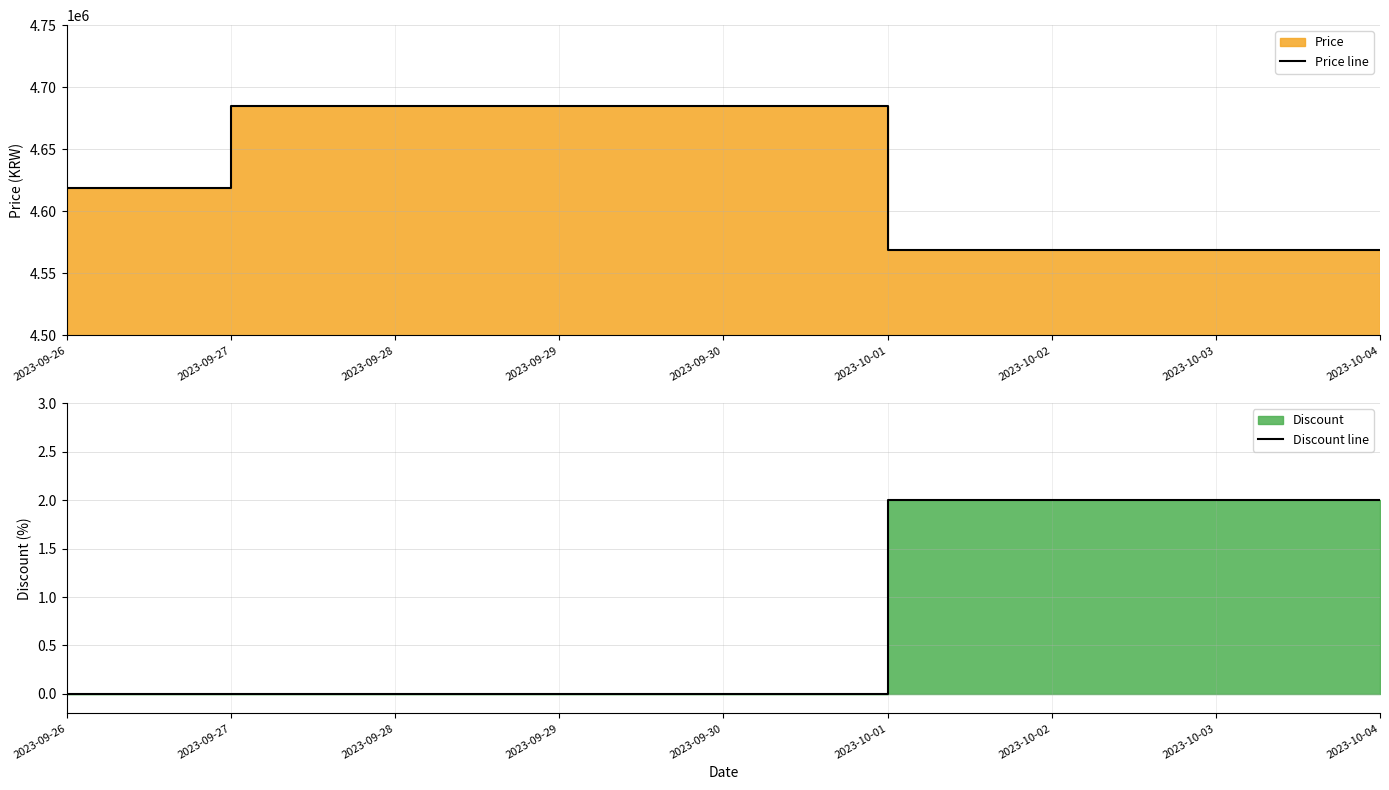

At which label does Discount line reach its peak?

2023-10-01